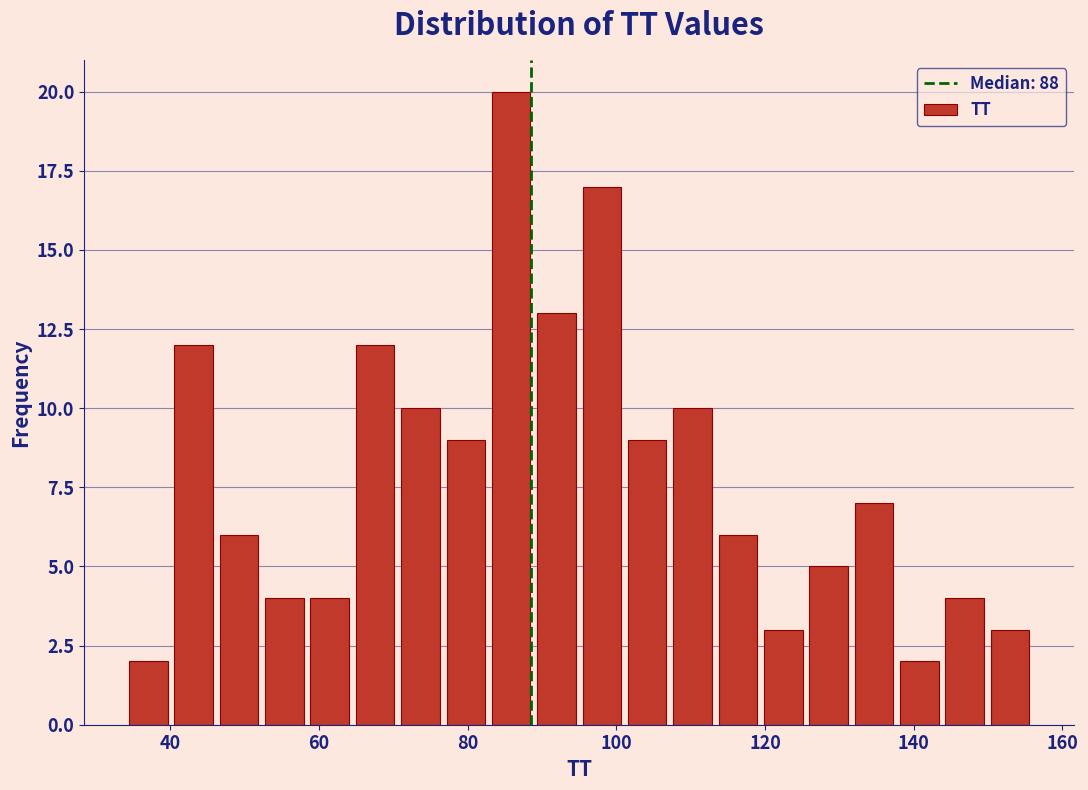

Read against the x-axis, roughly where is the centre of the tallest bar?

86